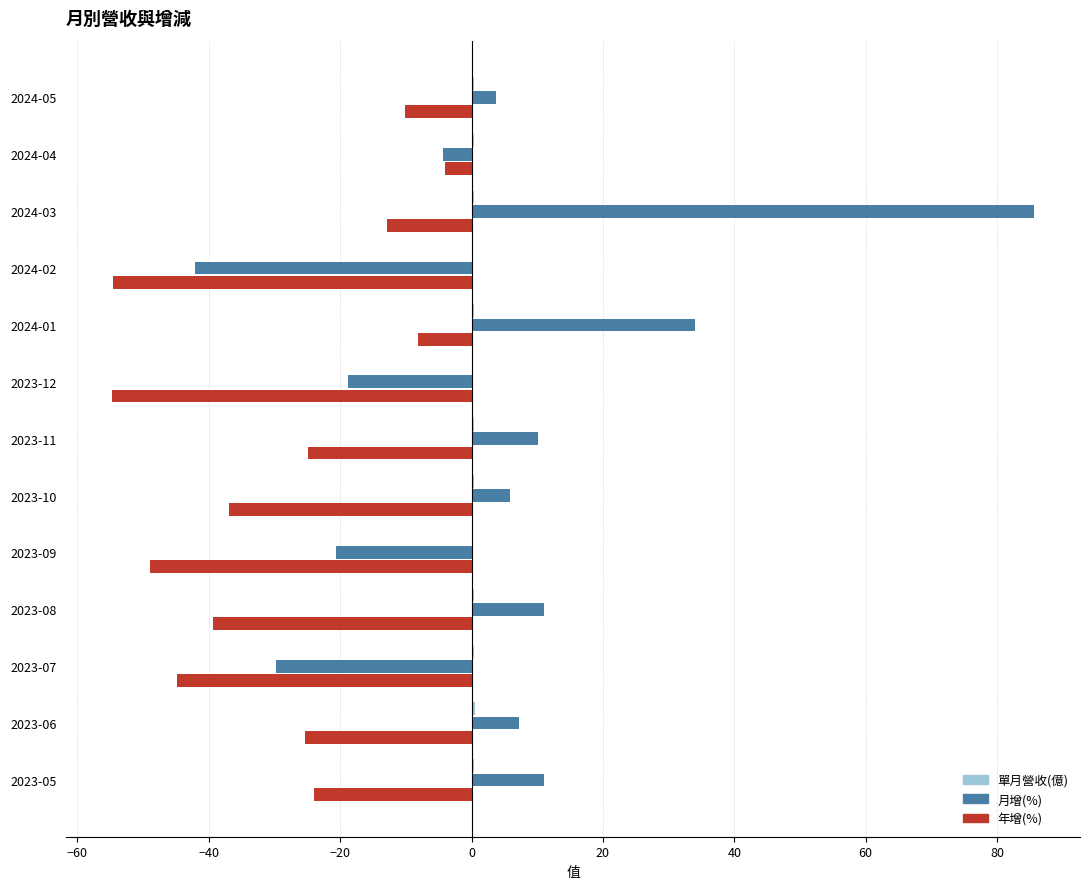

Which category has the highest value across all series?

2024-03